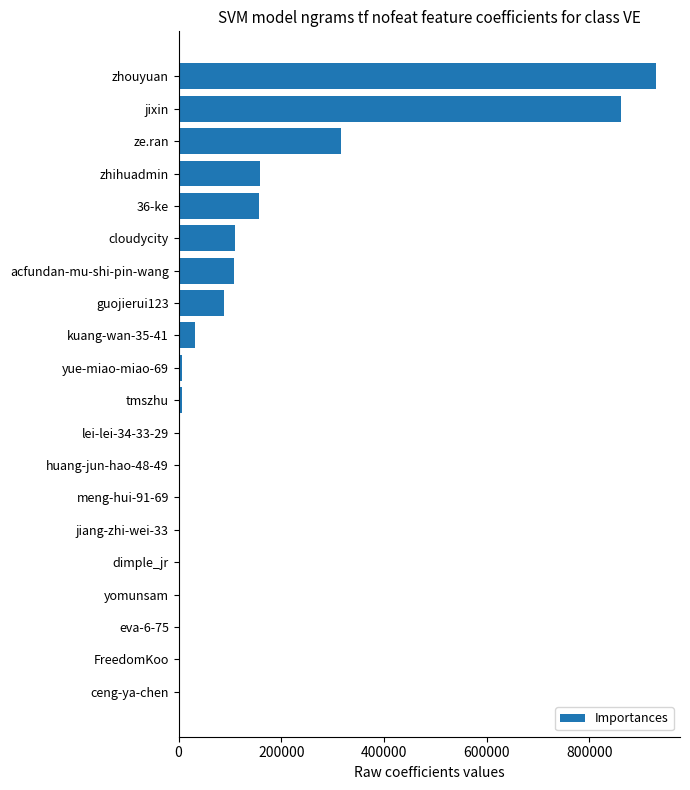

What is the maximum value shown in the chart?

929885